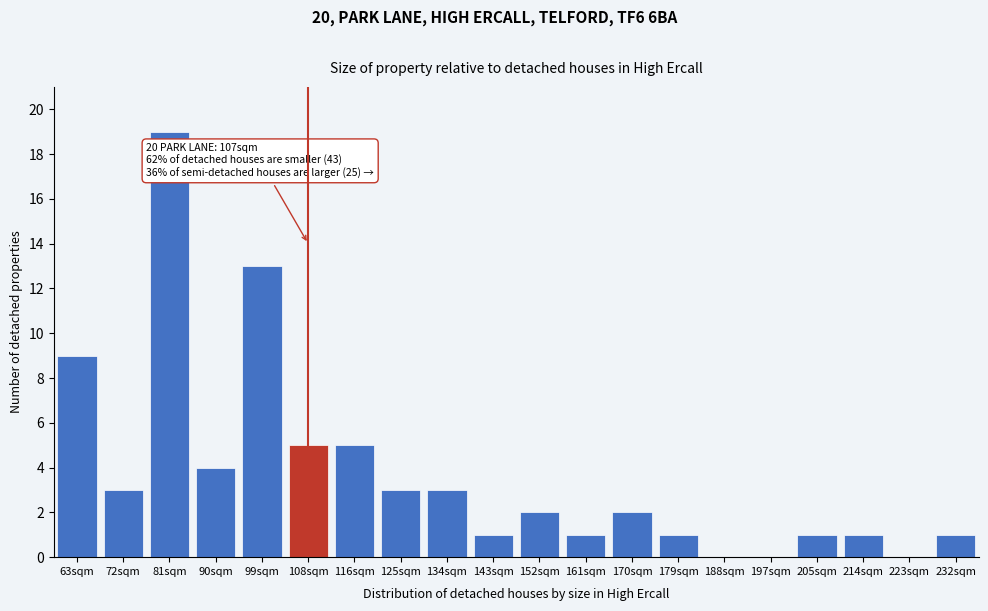

Reading left to right, extract all data points from this chart.

63sqm=9	72sqm=3	81sqm=19	90sqm=4	99sqm=13	108sqm=5	116sqm=5	125sqm=3	134sqm=3	143sqm=1	152sqm=2	161sqm=1	170sqm=2	179sqm=1	188sqm=0	197sqm=0	205sqm=1	214sqm=1	223sqm=0	232sqm=1